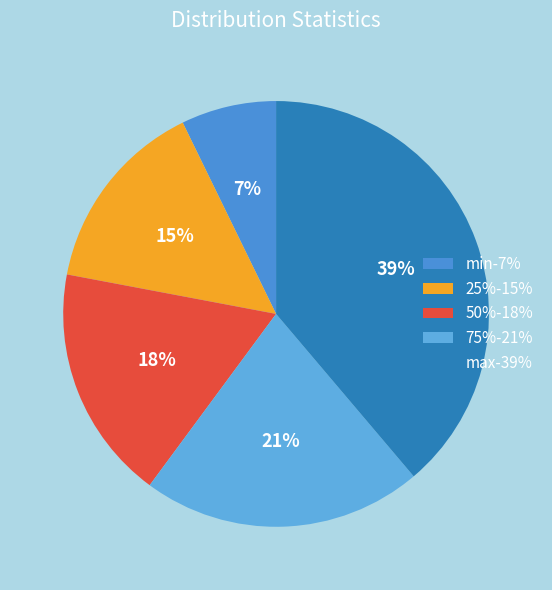

Rank the categories by value from highest to lowest.

max, 75%, 50%, 25%, min